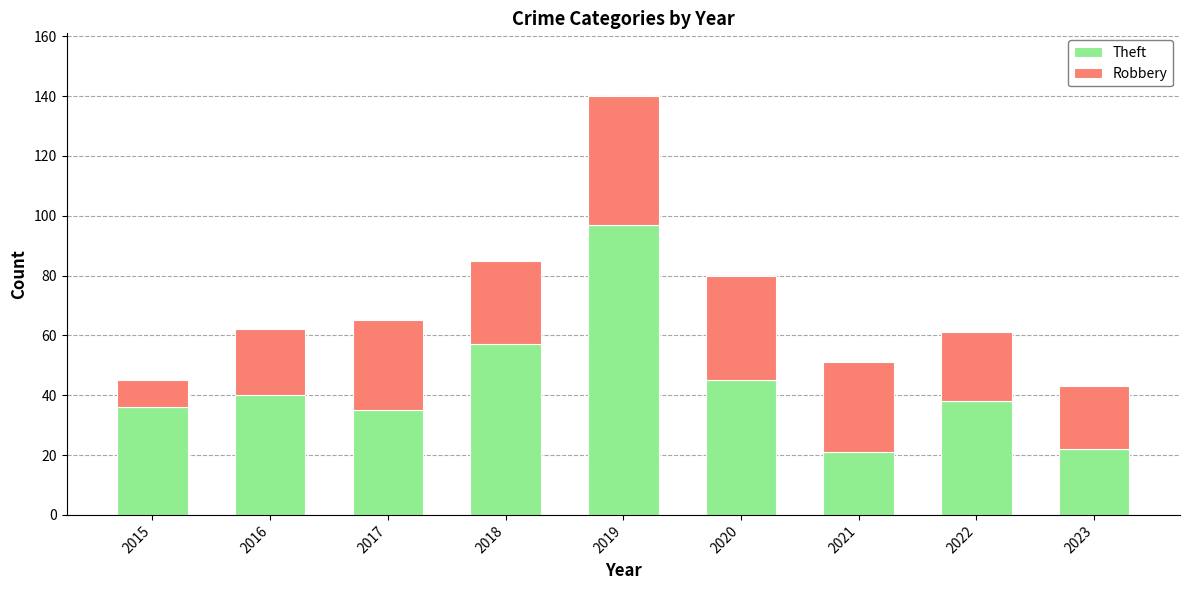

Are the bars grouped side by side (vs. stacked)?

No